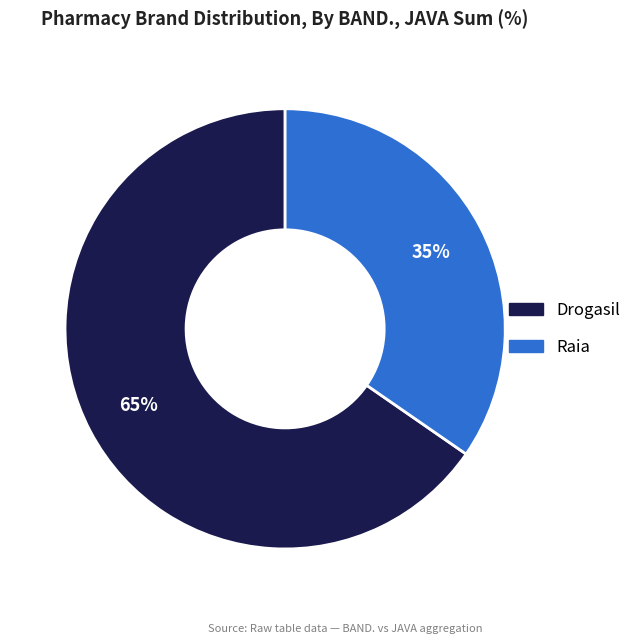

To the nearest percent, what is the average slice percentage?

50%